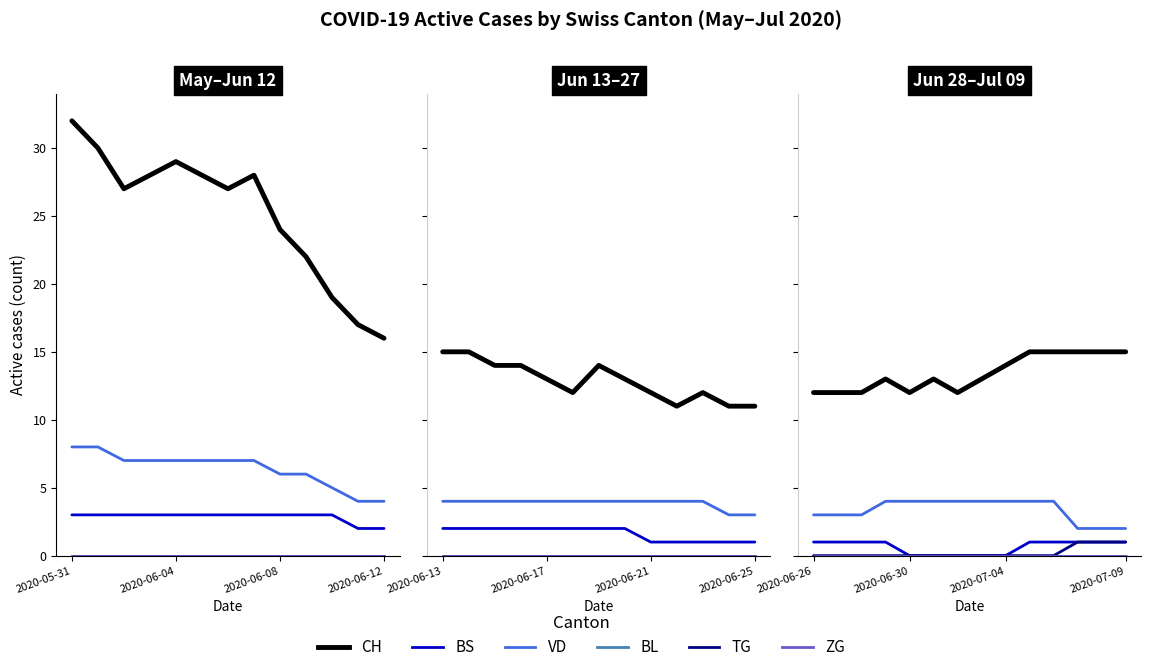

True or false: BS has a value of 1 at 12.

True